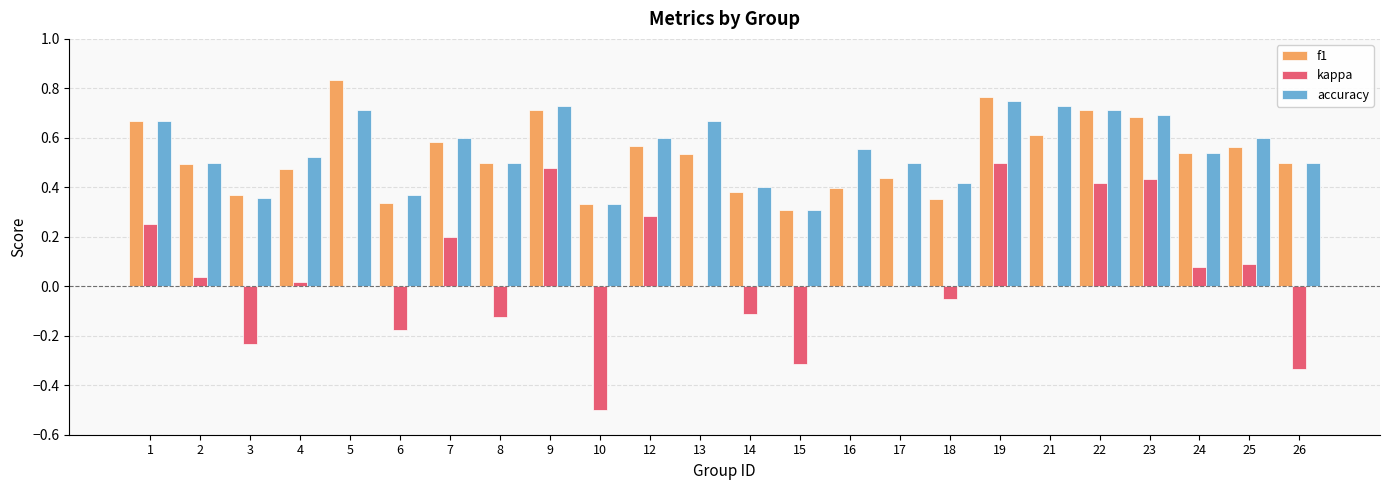

What is the sum of all f1 values?

12.7